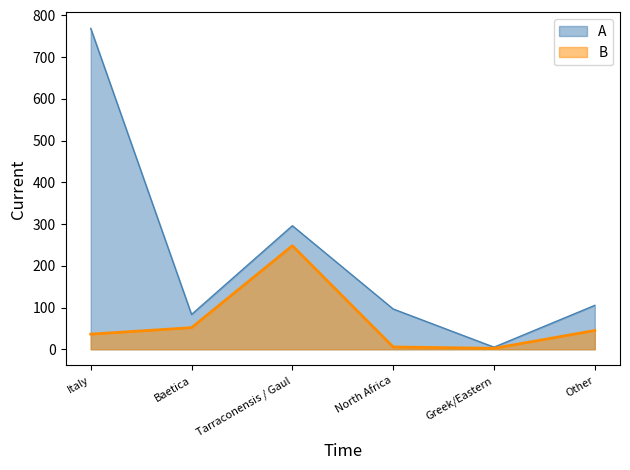

How many lines are shown in the chart?

2